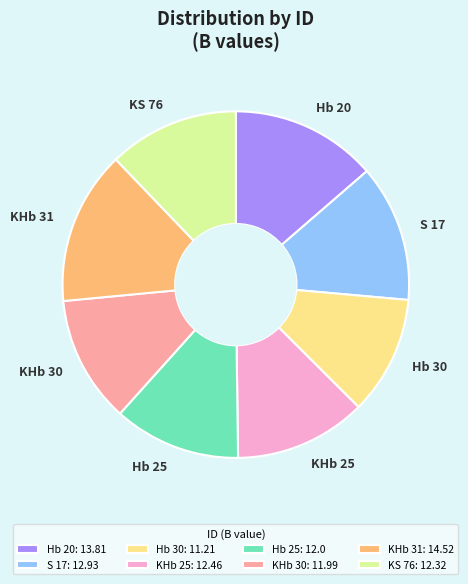

Between KHb 30: 11.99 and Hb 30: 11.21, which is larger?

KHb 30: 11.99